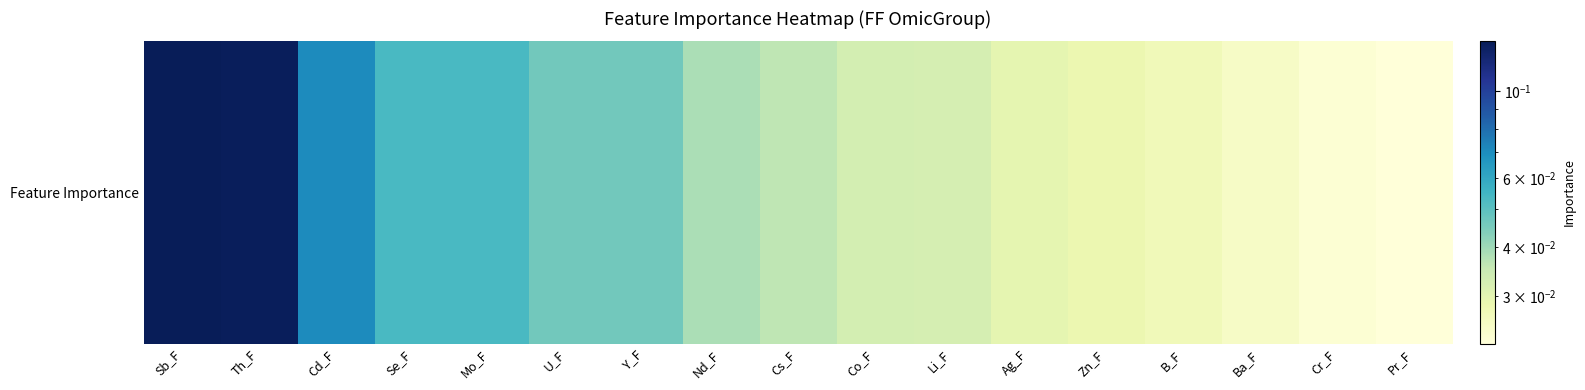

Which label corresponds to the largest value in the chart?

Sb_F